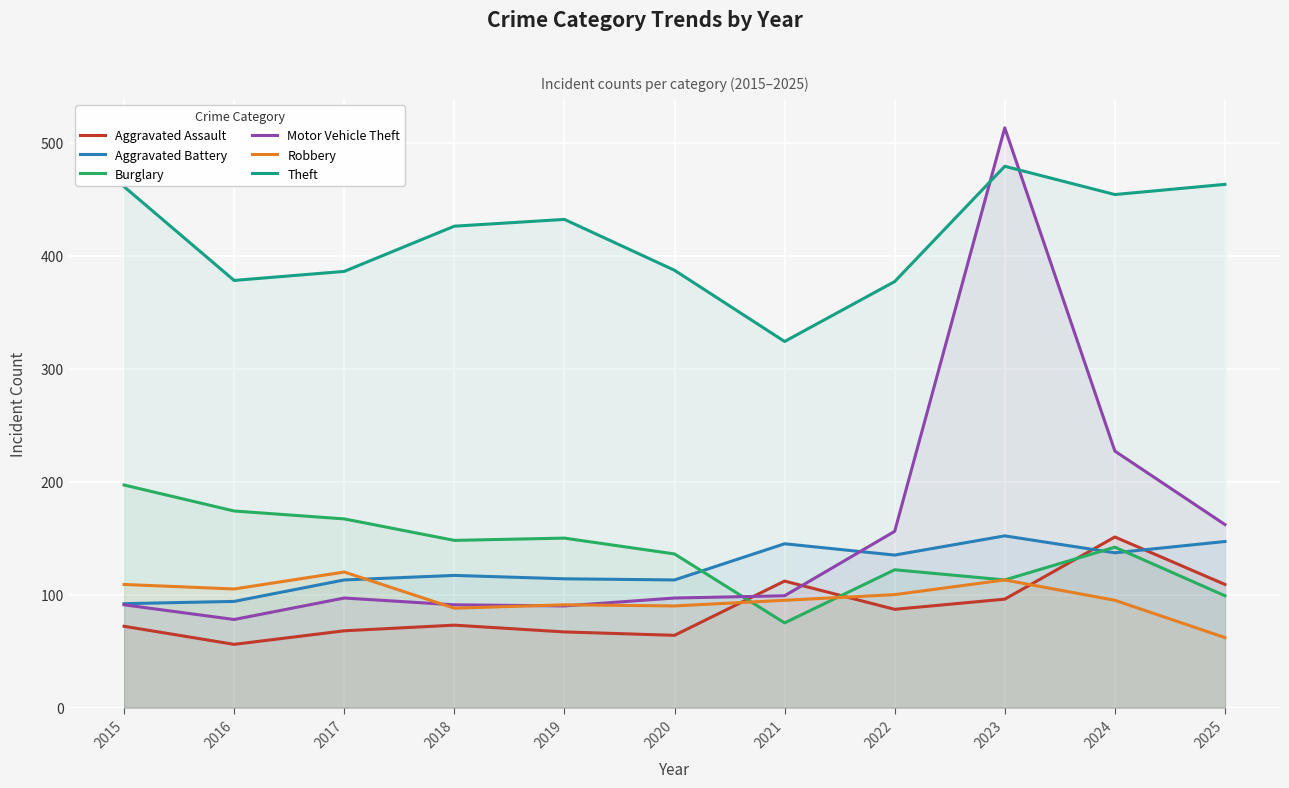

Which has a higher value, 2021 or 2019?

2021